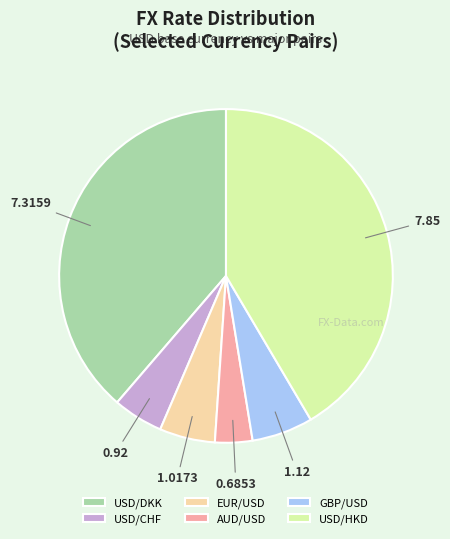

Combined, do EUR/USD and AUD/USD account for over 50%?

No